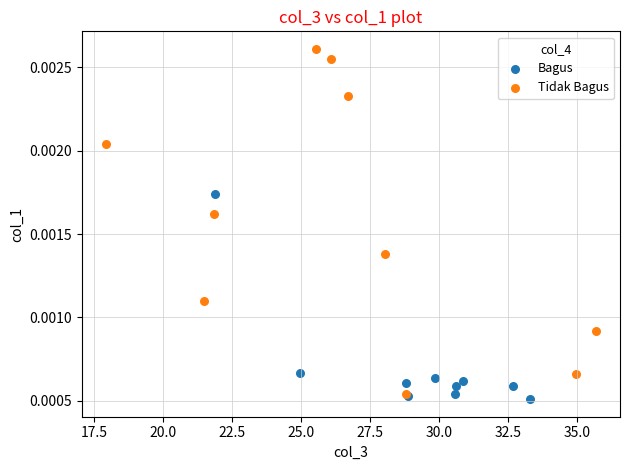

Which series has the largest Y range (max minus min)?

Tidak Bagus